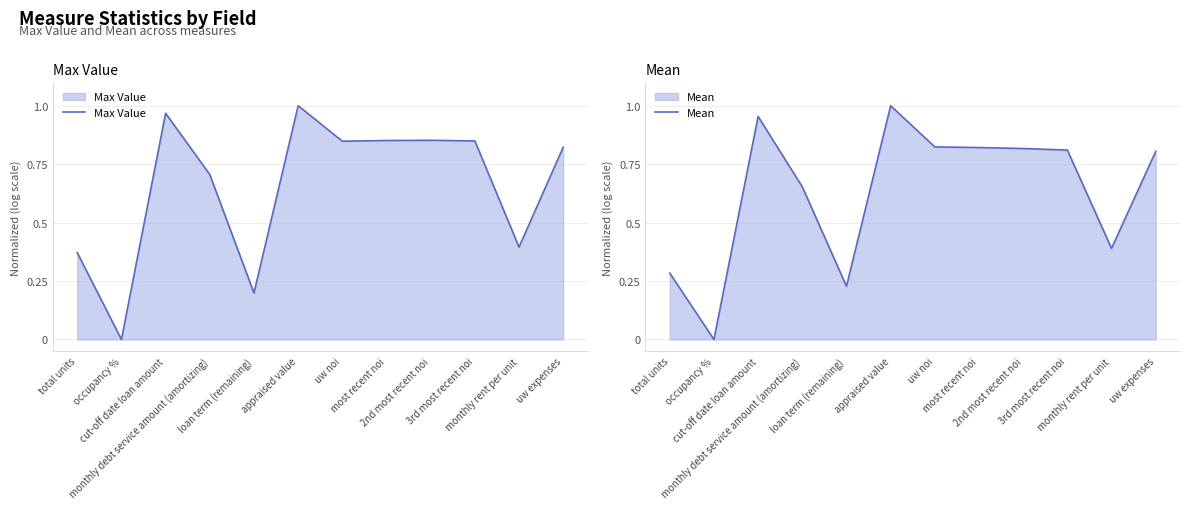

Reading left to right, what are all the values shown in this chart?

Max Value: total units=0.4	occupancy %=0.0	cut-off date loan amount=1.0	monthly debt service amount (amortizing)=0.7	loan term (remaining)=0.2	appraised value=1.0	uw noi=0.8	most recent noi=0.9	2nd most recent noi=0.9	3rd most recent noi=0.8	monthly rent per unit=0.4	uw expenses=0.8
Mean: total units=0.3	occupancy %=0.0	cut-off date loan amount=1.0	monthly debt service amount (amortizing)=0.7	loan term (remaining)=0.2	appraised value=1.0	uw noi=0.8	most recent noi=0.8	2nd most recent noi=0.8	3rd most recent noi=0.8	monthly rent per unit=0.4	uw expenses=0.8